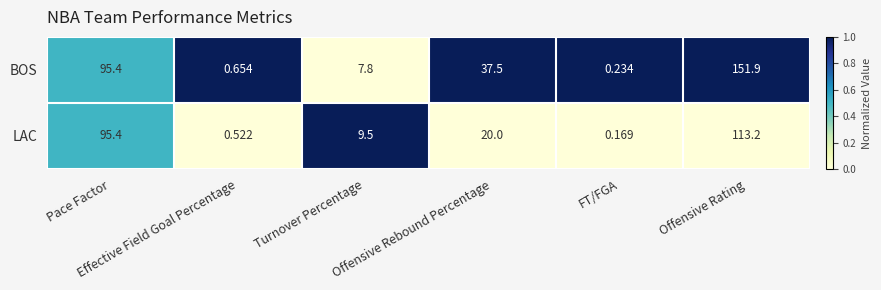

List the series in order of their peak value, lowest first.

LAC, BOS